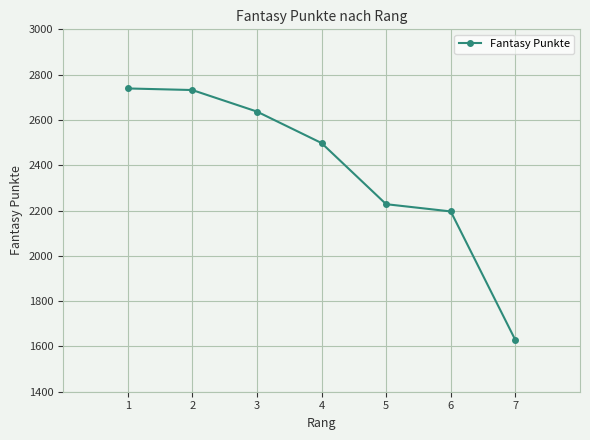

Is it true that the value at 6 is 2196?

True